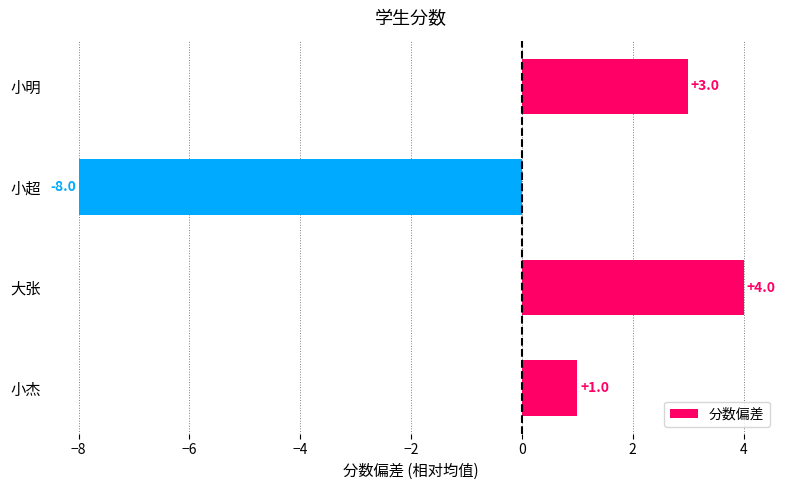

How many values are below zero?

1